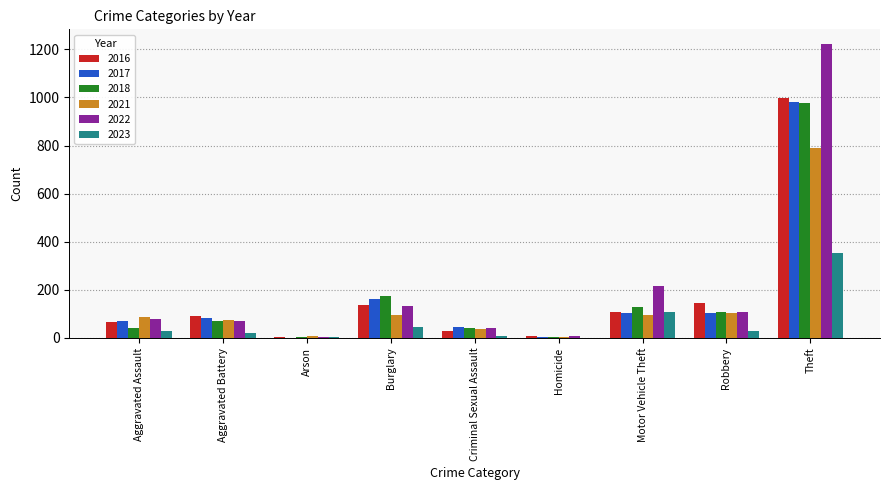

At which category is the sum across all series the highest?

Theft